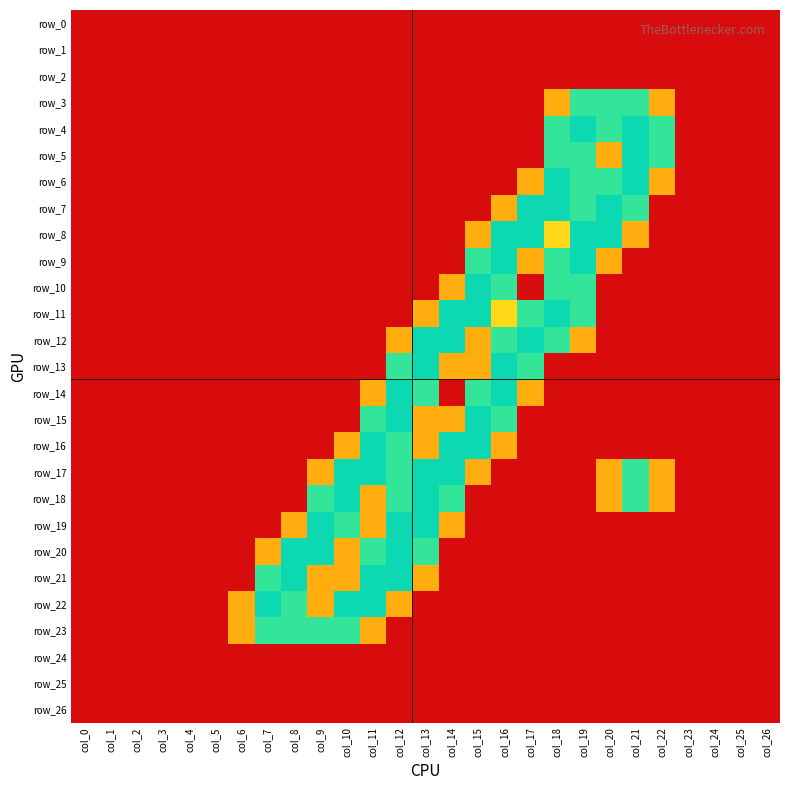

Reading right to left, transcribe all the data shown in this chart.

row_0: 0.0	0.0	0.0	0.0	0.0	0.0	0.0	0.0	0.0	0.0	0.0	0.0	0.0	0.0	0.0	0.0	0.0	0.0	0.0	0.0	0.0	0.0	0.0	0.0	0.0	0.0	0.0
row_1: 0.0	0.0	0.0	0.0	0.0	0.0	0.0	0.0	0.0	0.0	0.0	0.0	0.0	0.0	0.0	0.0	0.0	0.0	0.0	0.0	0.0	0.0	0.0	0.0	0.0	0.0	0.0
row_2: 0.0	0.0	0.0	0.0	0.0	0.0	0.0	0.0	0.0	0.0	0.0	0.0	0.0	0.0	0.0	0.0	0.0	0.0	0.0	0.0	0.0	0.0	0.0	0.0	0.0	0.0	0.0
row_3: 0.0	0.0	0.0	0.0	0.8	1.5	1.5	1.5	0.8	0.0	0.0	0.0	0.0	0.0	0.0	0.0	0.0	0.0	0.0	0.0	0.0	0.0	0.0	0.0	0.0	0.0	0.0
row_4: 0.0	0.0	0.0	0.0	1.5	2.0	1.5	2.0	1.5	0.0	0.0	0.0	0.0	0.0	0.0	0.0	0.0	0.0	0.0	0.0	0.0	0.0	0.0	0.0	0.0	0.0	0.0
row_5: 0.0	0.0	0.0	0.0	1.5	2.0	0.8	1.5	1.5	0.0	0.0	0.0	0.0	0.0	0.0	0.0	0.0	0.0	0.0	0.0	0.0	0.0	0.0	0.0	0.0	0.0	0.0
row_6: 0.0	0.0	0.0	0.0	0.8	2.0	1.5	1.5	2.0	0.8	0.0	0.0	0.0	0.0	0.0	0.0	0.0	0.0	0.0	0.0	0.0	0.0	0.0	0.0	0.0	0.0	0.0
row_7: 0.0	0.0	0.0	0.0	0.0	1.5	2.0	1.5	2.0	2.0	0.8	0.0	0.0	0.0	0.0	0.0	0.0	0.0	0.0	0.0	0.0	0.0	0.0	0.0	0.0	0.0	0.0
row_8: 0.0	0.0	0.0	0.0	0.0	0.8	2.0	2.0	1.0	2.0	2.0	0.8	0.0	0.0	0.0	0.0	0.0	0.0	0.0	0.0	0.0	0.0	0.0	0.0	0.0	0.0	0.0
row_9: 0.0	0.0	0.0	0.0	0.0	0.0	0.8	2.0	1.5	0.8	2.0	1.5	0.0	0.0	0.0	0.0	0.0	0.0	0.0	0.0	0.0	0.0	0.0	0.0	0.0	0.0	0.0
row_10: 0.0	0.0	0.0	0.0	0.0	0.0	0.0	1.5	1.5	0.0	1.5	2.0	0.8	0.0	0.0	0.0	0.0	0.0	0.0	0.0	0.0	0.0	0.0	0.0	0.0	0.0	0.0
row_11: 0.0	0.0	0.0	0.0	0.0	0.0	0.0	1.5	2.0	1.5	1.0	2.0	2.0	0.8	0.0	0.0	0.0	0.0	0.0	0.0	0.0	0.0	0.0	0.0	0.0	0.0	0.0
row_12: 0.0	0.0	0.0	0.0	0.0	0.0	0.0	0.8	1.5	2.0	1.5	0.8	2.0	2.0	0.8	0.0	0.0	0.0	0.0	0.0	0.0	0.0	0.0	0.0	0.0	0.0	0.0
row_13: 0.0	0.0	0.0	0.0	0.0	0.0	0.0	0.0	0.0	1.5	2.0	0.8	0.8	2.0	1.5	0.0	0.0	0.0	0.0	0.0	0.0	0.0	0.0	0.0	0.0	0.0	0.0
row_14: 0.0	0.0	0.0	0.0	0.0	0.0	0.0	0.0	0.0	0.8	2.0	1.5	0.0	1.5	2.0	0.8	0.0	0.0	0.0	0.0	0.0	0.0	0.0	0.0	0.0	0.0	0.0
row_15: 0.0	0.0	0.0	0.0	0.0	0.0	0.0	0.0	0.0	0.0	1.5	2.0	0.8	0.8	2.0	1.5	0.0	0.0	0.0	0.0	0.0	0.0	0.0	0.0	0.0	0.0	0.0
row_16: 0.0	0.0	0.0	0.0	0.0	0.0	0.0	0.0	0.0	0.0	0.8	2.0	2.0	0.8	1.5	2.0	0.8	0.0	0.0	0.0	0.0	0.0	0.0	0.0	0.0	0.0	0.0
row_17: 0.0	0.0	0.0	0.0	0.8	1.5	0.8	0.0	0.0	0.0	0.0	0.8	2.0	2.0	1.5	2.0	2.0	0.8	0.0	0.0	0.0	0.0	0.0	0.0	0.0	0.0	0.0
row_18: 0.0	0.0	0.0	0.0	0.8	1.5	0.8	0.0	0.0	0.0	0.0	0.0	1.5	2.0	1.5	0.8	2.0	1.5	0.0	0.0	0.0	0.0	0.0	0.0	0.0	0.0	0.0
row_19: 0.0	0.0	0.0	0.0	0.0	0.0	0.0	0.0	0.0	0.0	0.0	0.0	0.8	2.0	2.0	0.8	1.5	2.0	0.8	0.0	0.0	0.0	0.0	0.0	0.0	0.0	0.0
row_20: 0.0	0.0	0.0	0.0	0.0	0.0	0.0	0.0	0.0	0.0	0.0	0.0	0.0	1.5	2.0	1.5	0.8	2.0	2.0	0.8	0.0	0.0	0.0	0.0	0.0	0.0	0.0
row_21: 0.0	0.0	0.0	0.0	0.0	0.0	0.0	0.0	0.0	0.0	0.0	0.0	0.0	0.8	2.0	2.0	0.8	0.8	2.0	1.5	0.0	0.0	0.0	0.0	0.0	0.0	0.0
row_22: 0.0	0.0	0.0	0.0	0.0	0.0	0.0	0.0	0.0	0.0	0.0	0.0	0.0	0.0	0.8	2.0	2.0	0.8	1.5	2.0	0.8	0.0	0.0	0.0	0.0	0.0	0.0
row_23: 0.0	0.0	0.0	0.0	0.0	0.0	0.0	0.0	0.0	0.0	0.0	0.0	0.0	0.0	0.0	0.8	1.5	1.5	1.5	1.5	0.8	0.0	0.0	0.0	0.0	0.0	0.0
row_24: 0.0	0.0	0.0	0.0	0.0	0.0	0.0	0.0	0.0	0.0	0.0	0.0	0.0	0.0	0.0	0.0	0.0	0.0	0.0	0.0	0.0	0.0	0.0	0.0	0.0	0.0	0.0
row_25: 0.0	0.0	0.0	0.0	0.0	0.0	0.0	0.0	0.0	0.0	0.0	0.0	0.0	0.0	0.0	0.0	0.0	0.0	0.0	0.0	0.0	0.0	0.0	0.0	0.0	0.0	0.0
row_26: 0.0	0.0	0.0	0.0	0.0	0.0	0.0	0.0	0.0	0.0	0.0	0.0	0.0	0.0	0.0	0.0	0.0	0.0	0.0	0.0	0.0	0.0	0.0	0.0	0.0	0.0	0.0